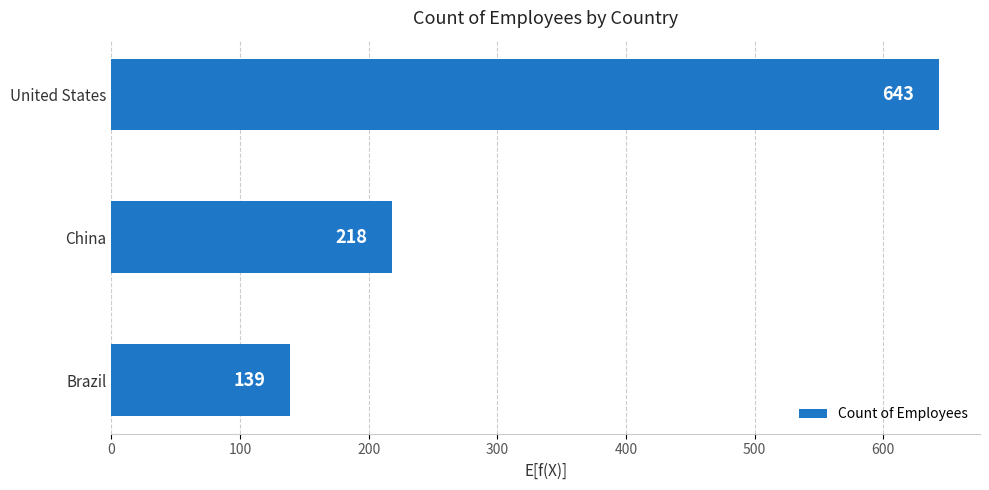

How many bars are there in total?

3